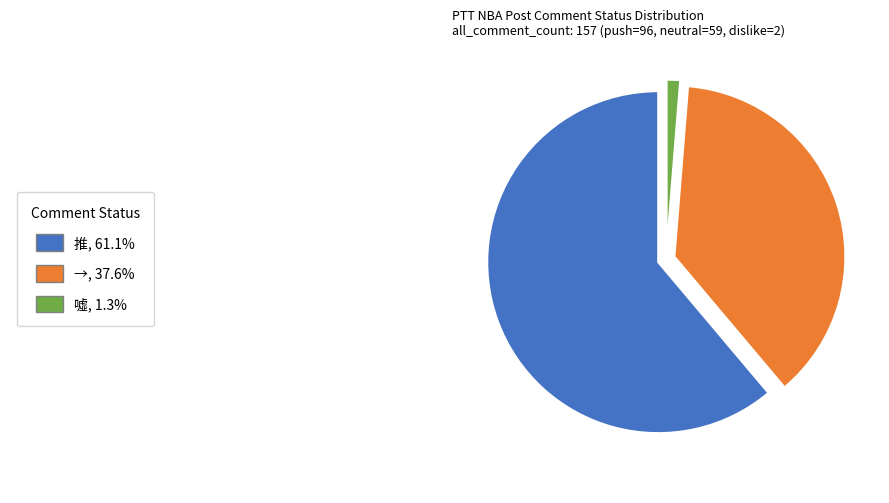

Is there a majority slice in this chart?

Yes